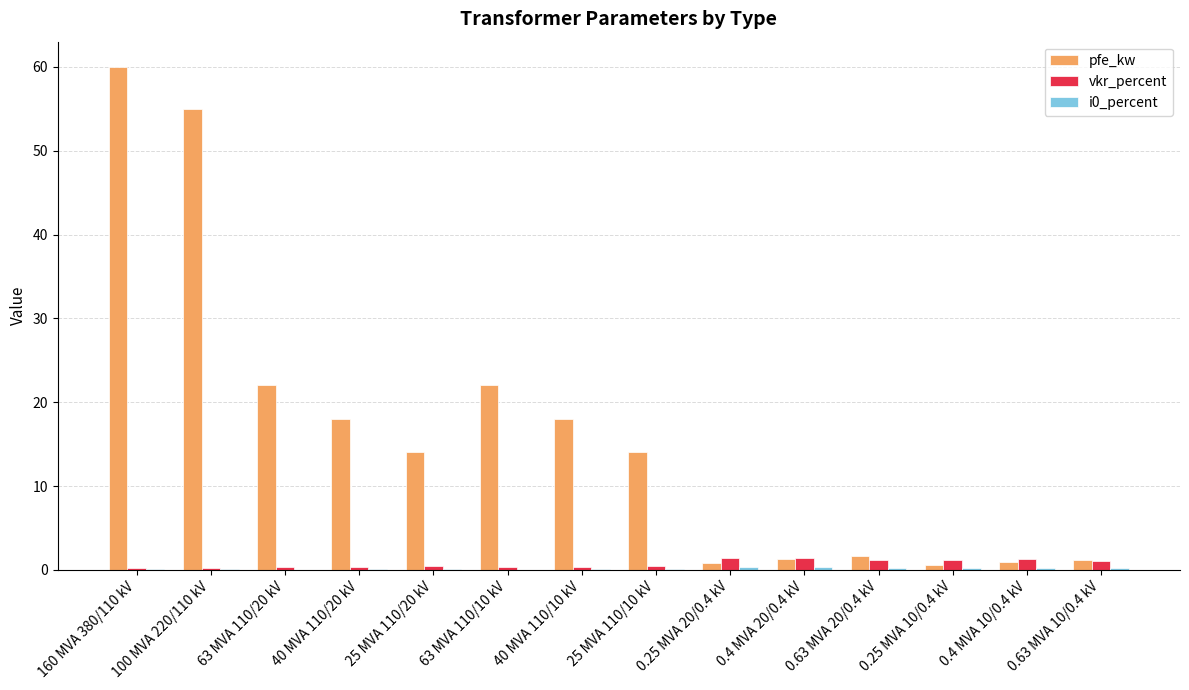

What is the total value across all series at 0.63 MVA 20/0.4 kV?

3.1